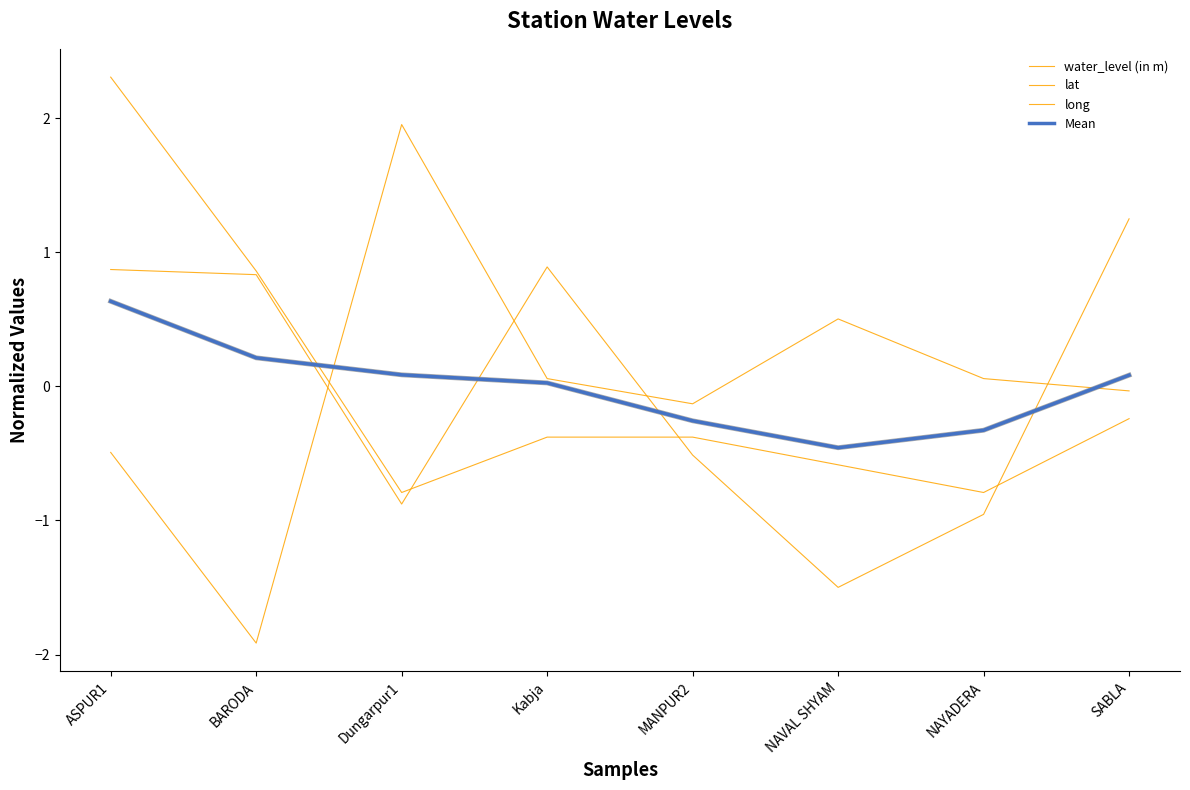

Is this an area chart (filled region under the line)?

No